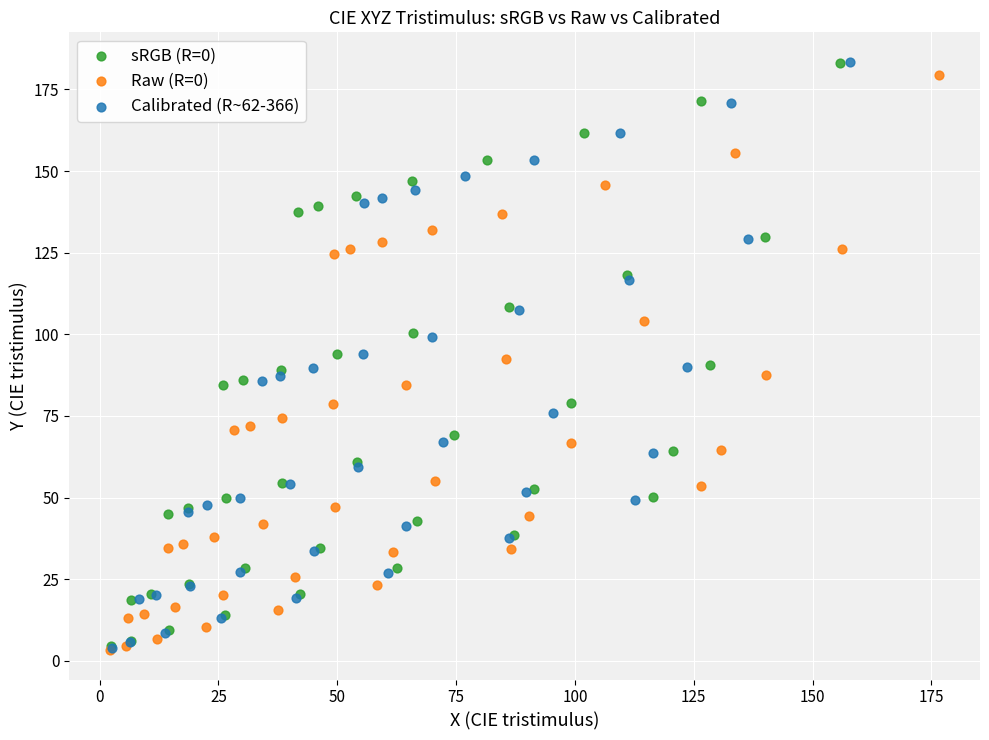

Which series has the widest spread of Y values?

Calibrated (R~62-366)